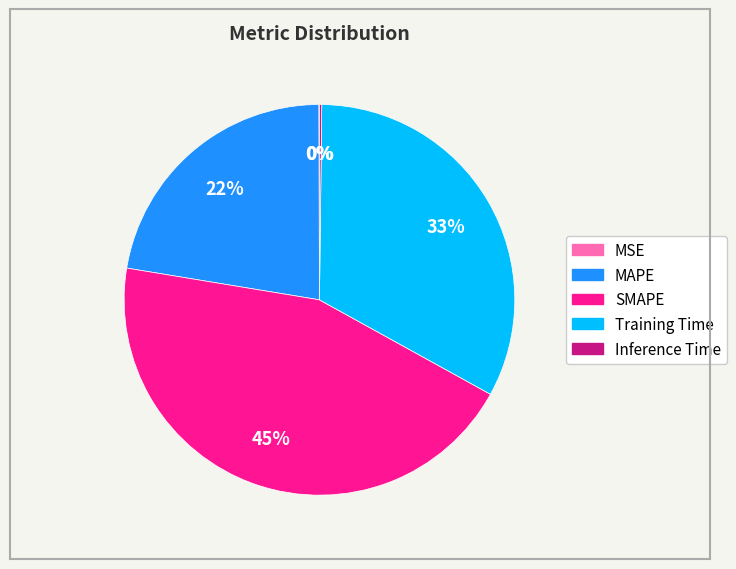

Which category has the biggest portion of the pie?

SMAPE